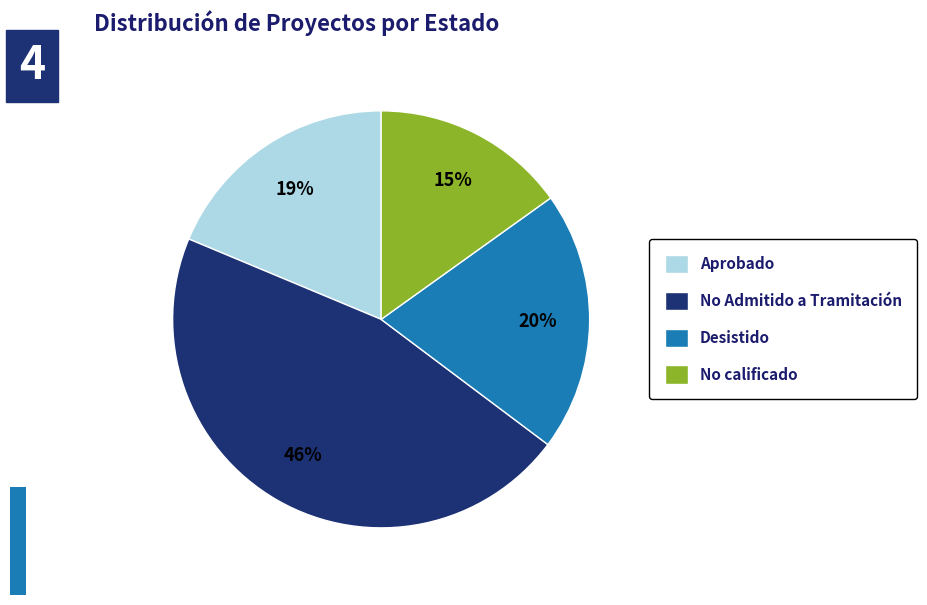

Rank the categories by value from lowest to highest.

No calificado, Aprobado, Desistido, No Admitido a Tramitación